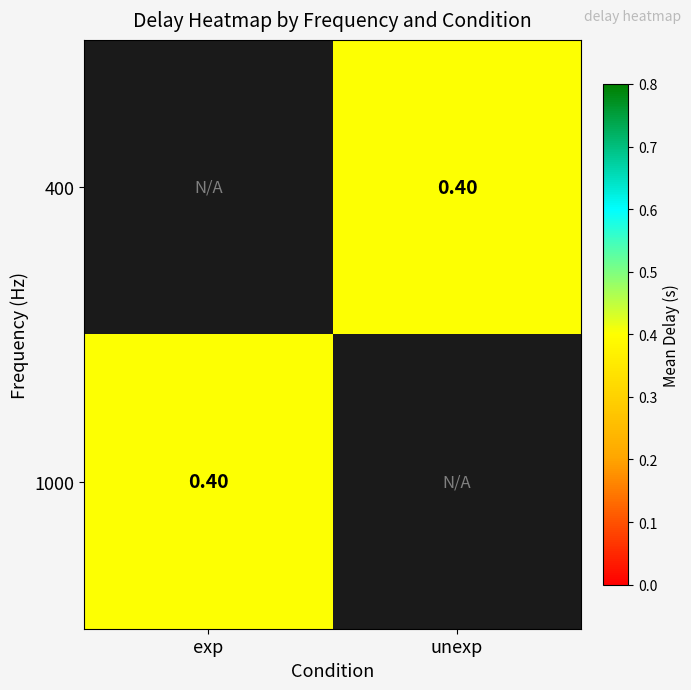

How many values in the 400 series exceed 0?

1